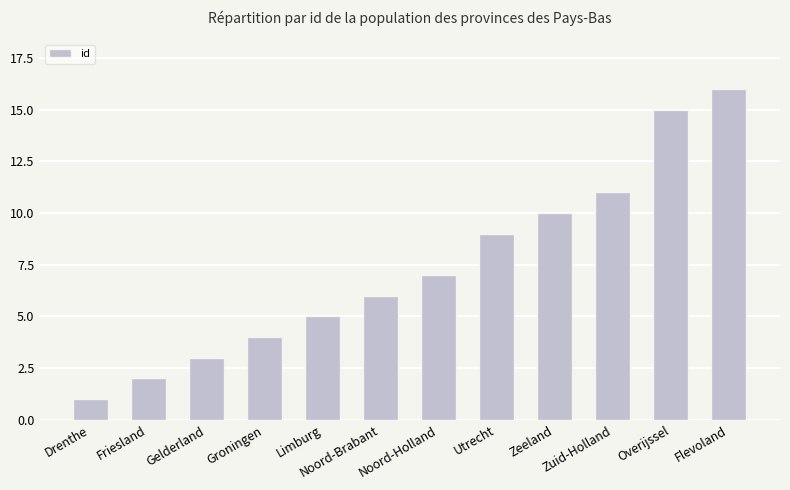

At which category does the chart reach its peak across all series?

Flevoland